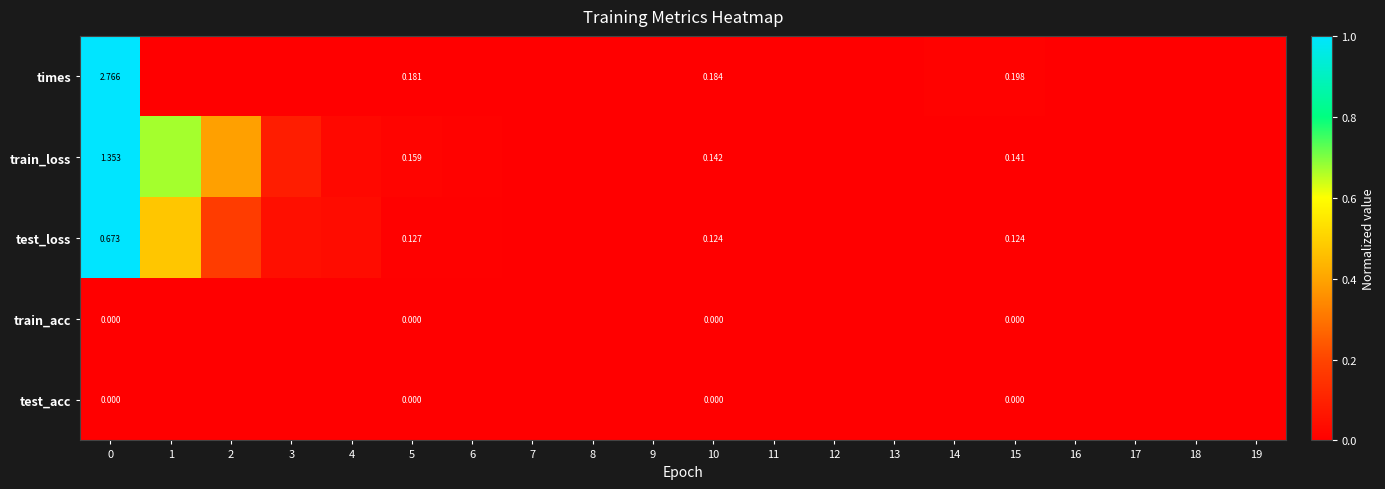

What is the maximum value shown in the chart?

1.0